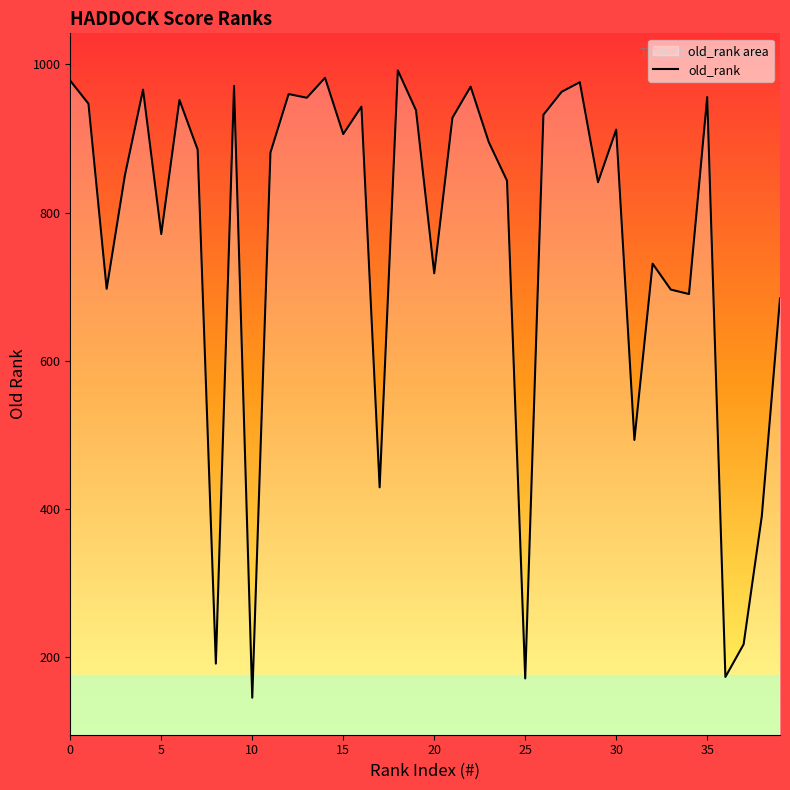

What is the label of the 12th point from the left?

11